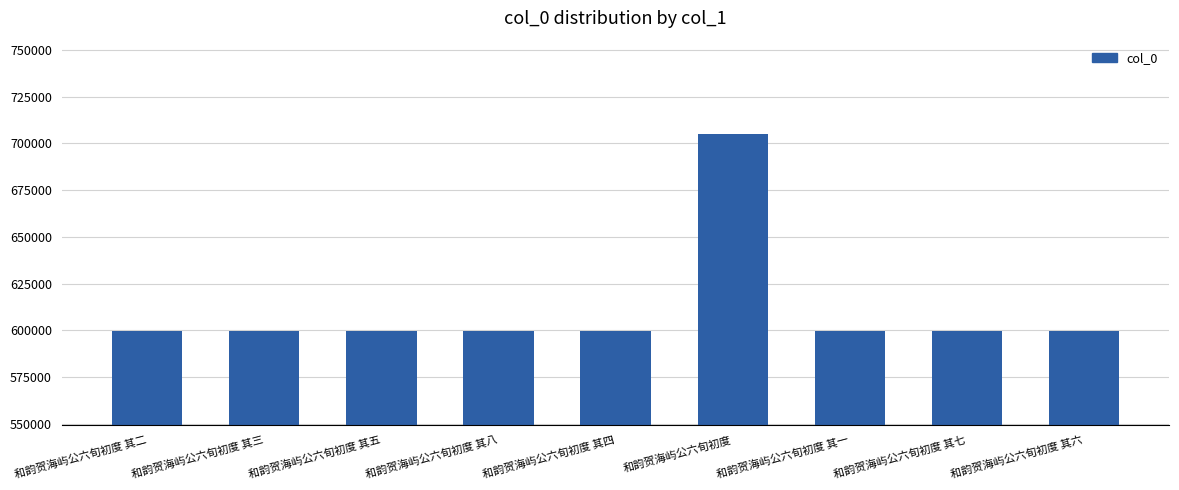

How many bars are there in total?

9